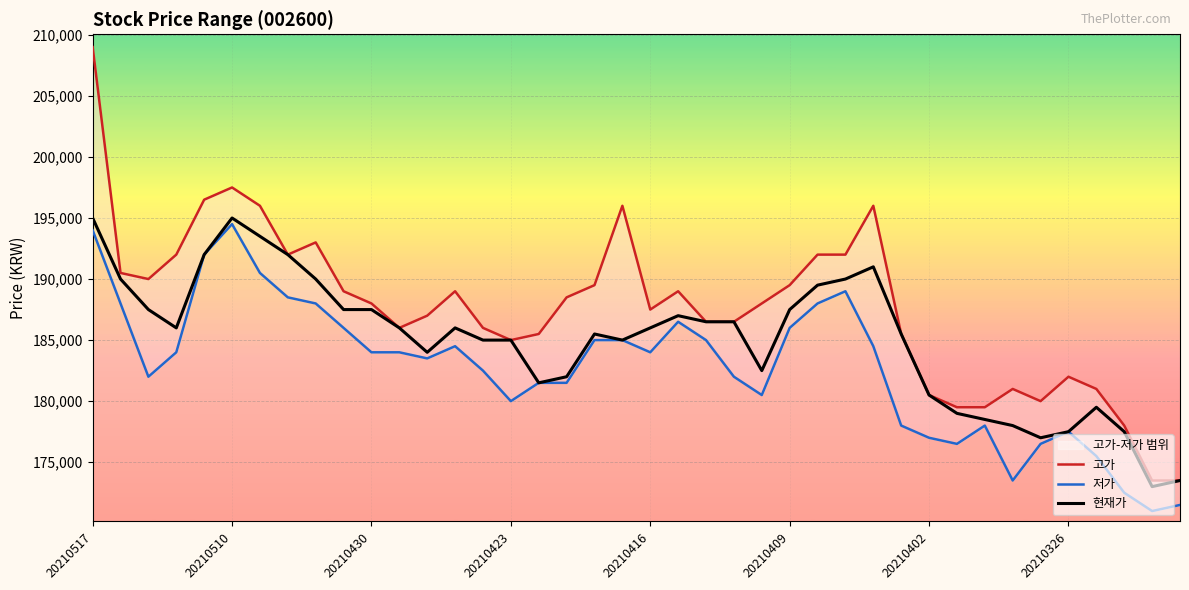

Reading right to left, list all the values displayed in this chart.

고가: 173500	173500	178000	181000	182000	180000	181000	179500	179500	180500	185500	196000	192000	192000	189500	188000	186500	186500	189000	187500	196000	189500	188500	185500	185000	186000	189000	187000	186000	188000	189000	193000	192000	196000	197500	196500	192000	190000	190500	209000
저가: 171500	171000	172500	175500	177500	176500	173500	178000	176500	177000	178000	184500	189000	188000	186000	180500	182000	185000	186500	184000	185000	185000	181500	181500	180000	182500	184500	183500	184000	184000	186000	188000	188500	190500	194500	192000	184000	182000	188000	194000
현재가: 173500	173000	177500	179500	177500	177000	178000	178500	179000	180500	185500	191000	190000	189500	187500	182500	186500	186500	187000	186000	185000	185500	182000	181500	185000	185000	186000	184000	186000	187500	187500	190000	192000	193500	195000	192000	186000	187500	190000	195000